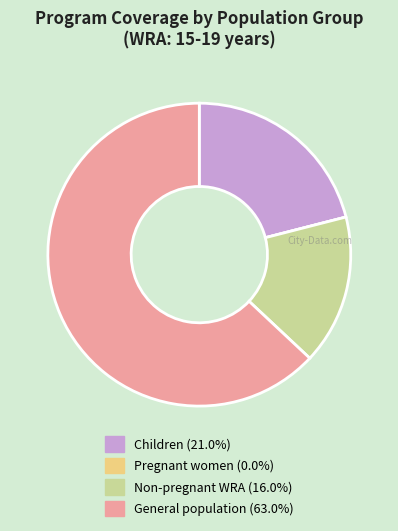

Is there any slice that represents more than half of the pie?

Yes